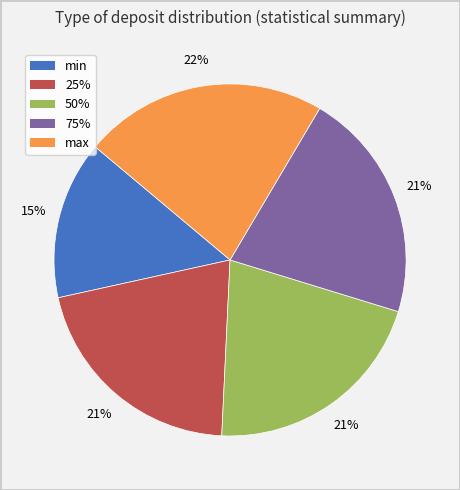

Count the number of slices in the pie.

5